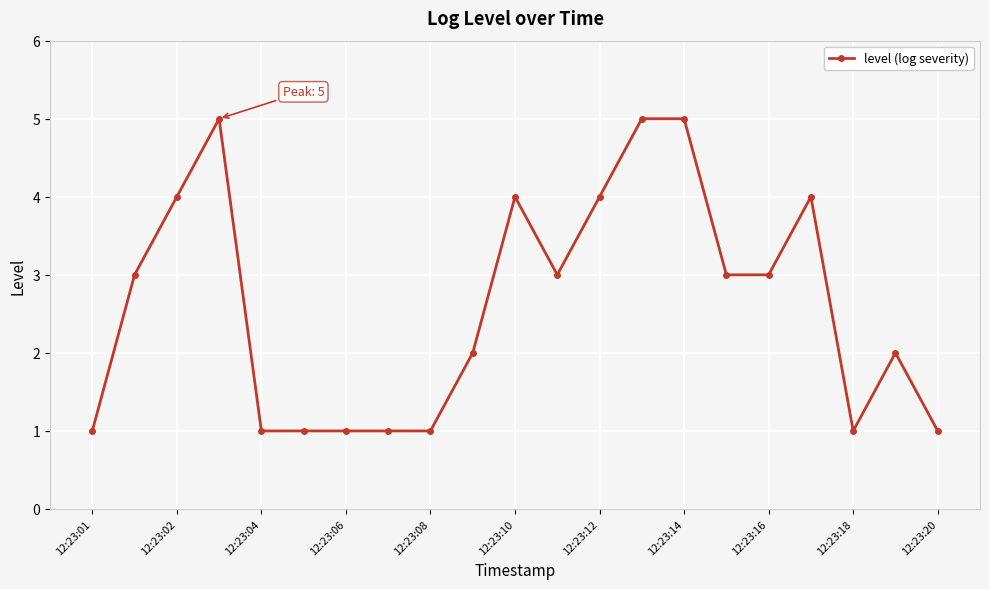

True or false: the data has more than 2 interior local peaks.

True